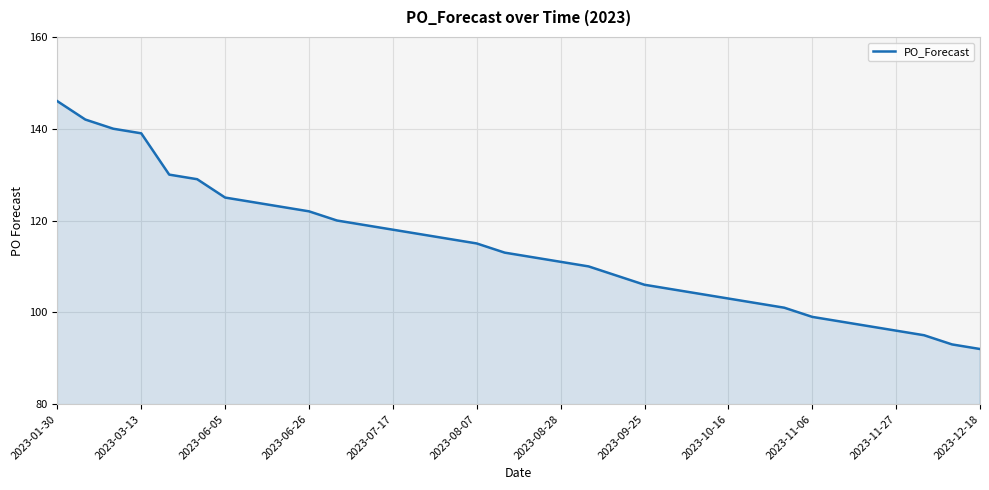

What is the smallest value displayed?

92